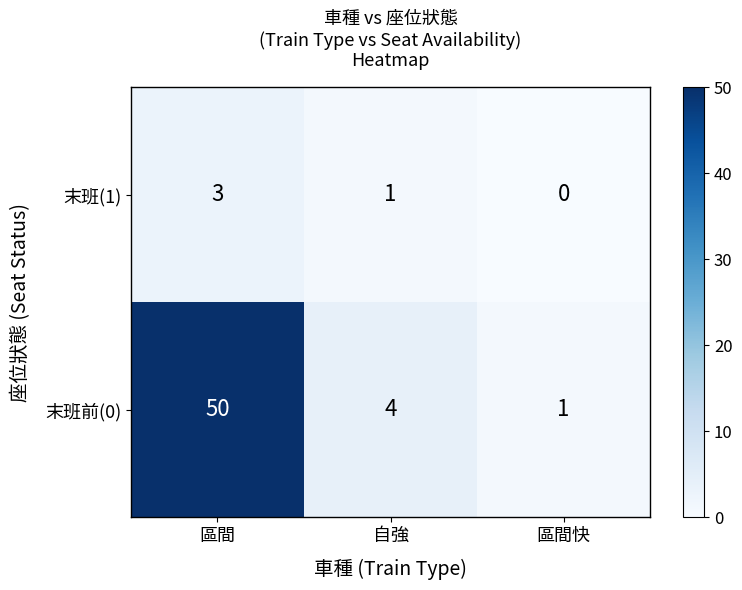

At which category does the chart reach its peak across all series?

區間